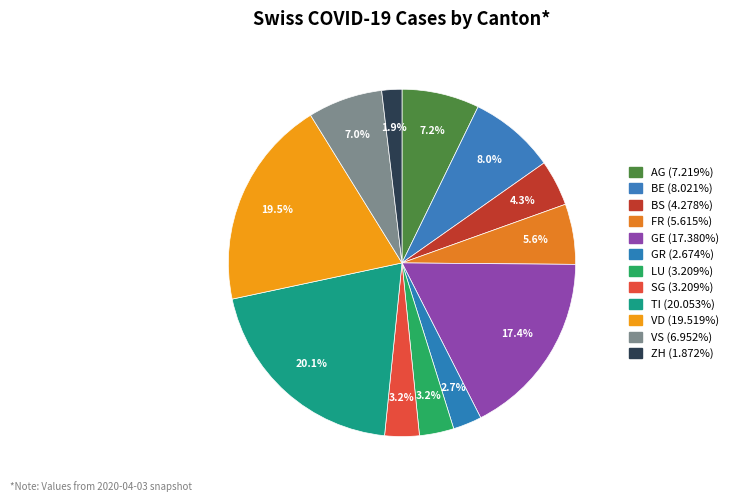

To the nearest percent, what is the difference between the largest and smallest slice percentages?

18%